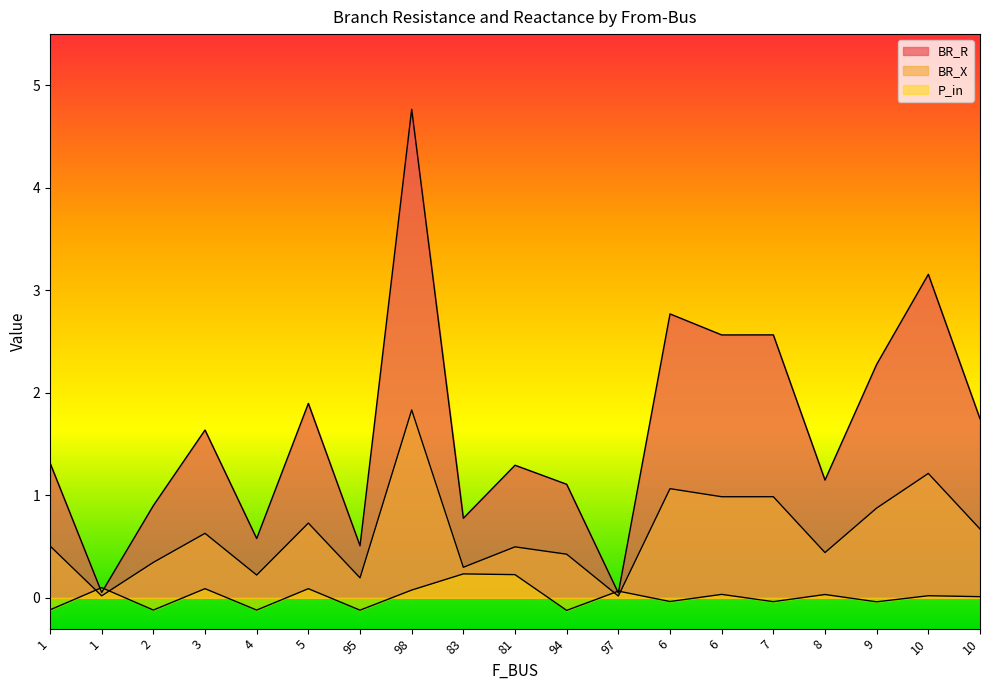

True or false: BR_X has more than 2 points higher than both neighbors.

True